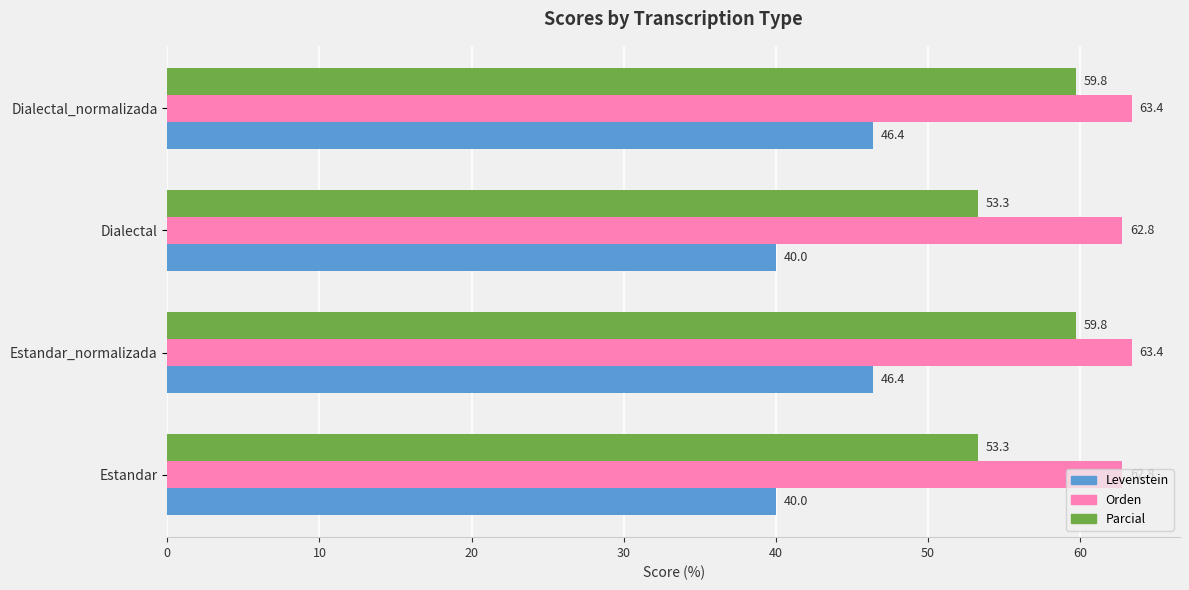

At how many categories does at least one series exceed 49?

4